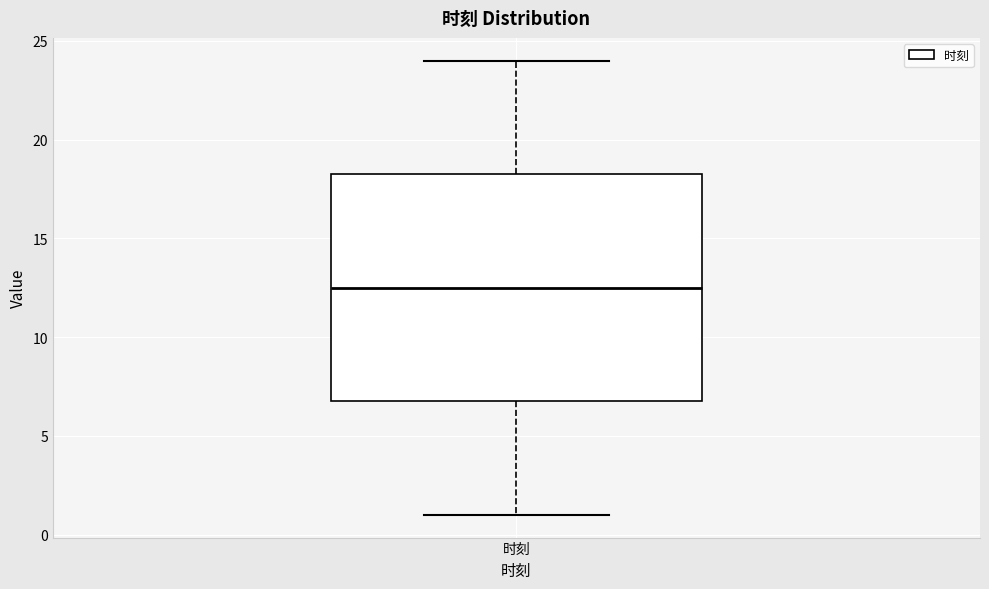

Where does the lower whisker of the box for 时刻 end on the y-axis? The values are not printed on the chart, so give them approximately, as read against the axis.

1.0